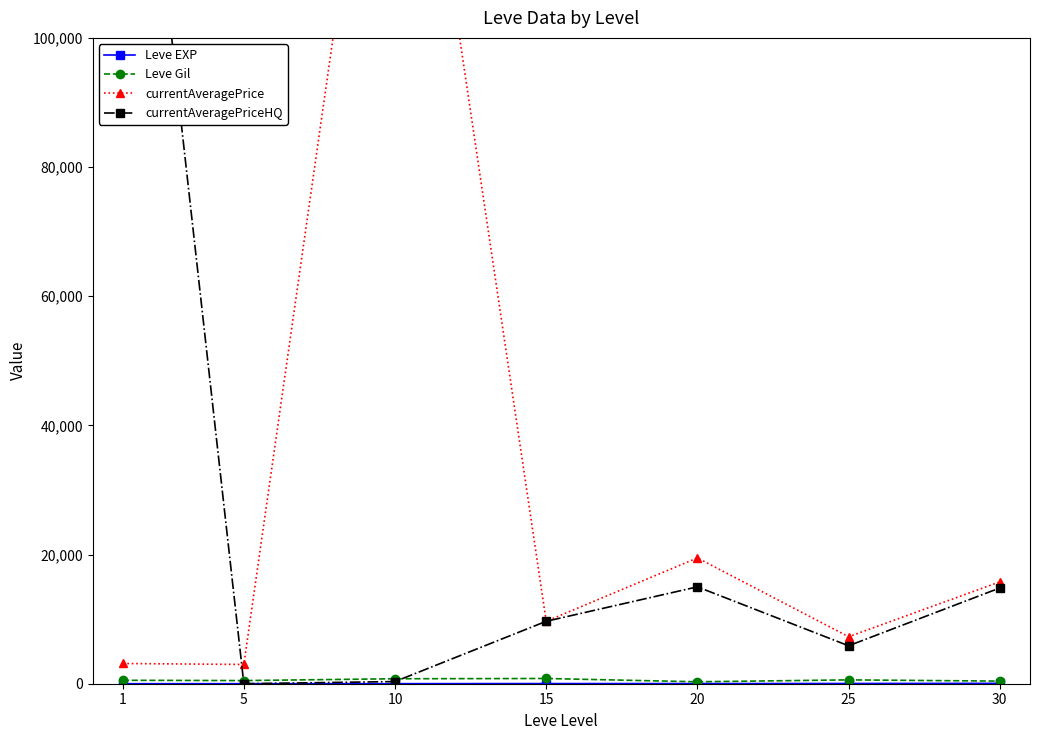

How many intersections are there between Leve Gil and currentAveragePriceHQ?

2